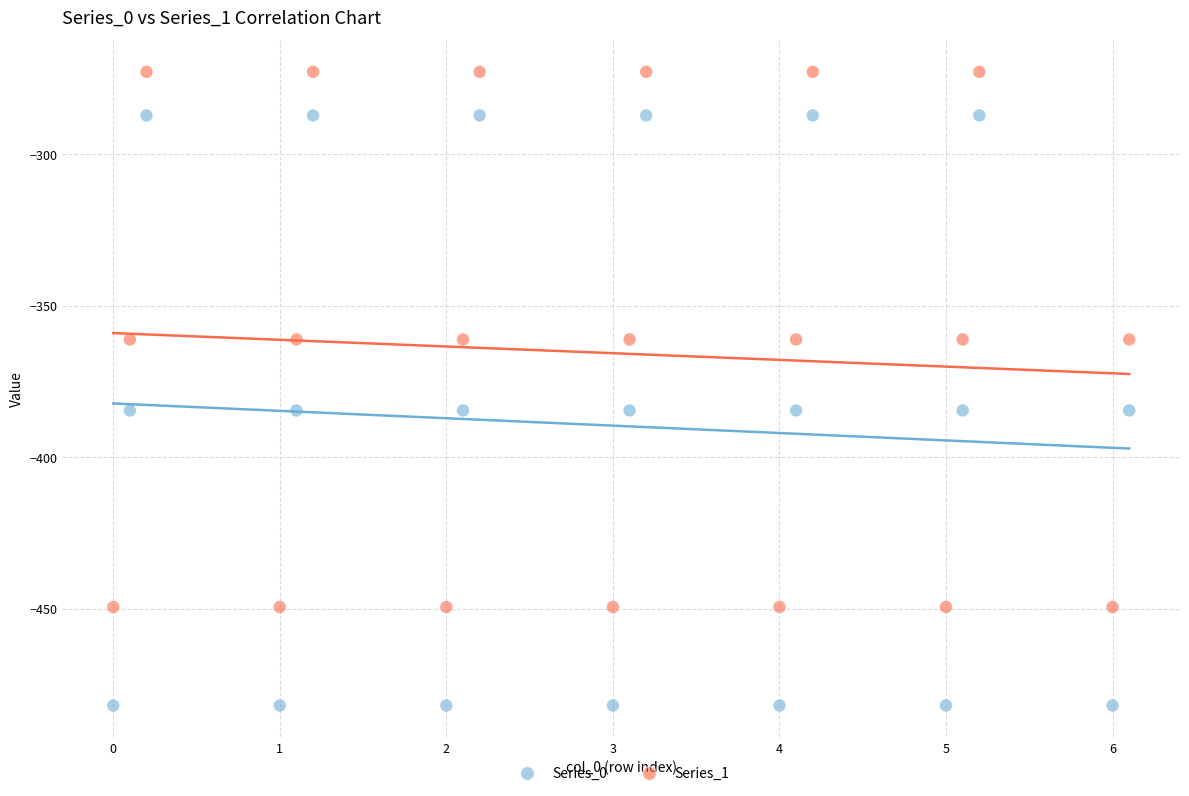

Across all data points, what is the range of X values (max minus min)?

6.1